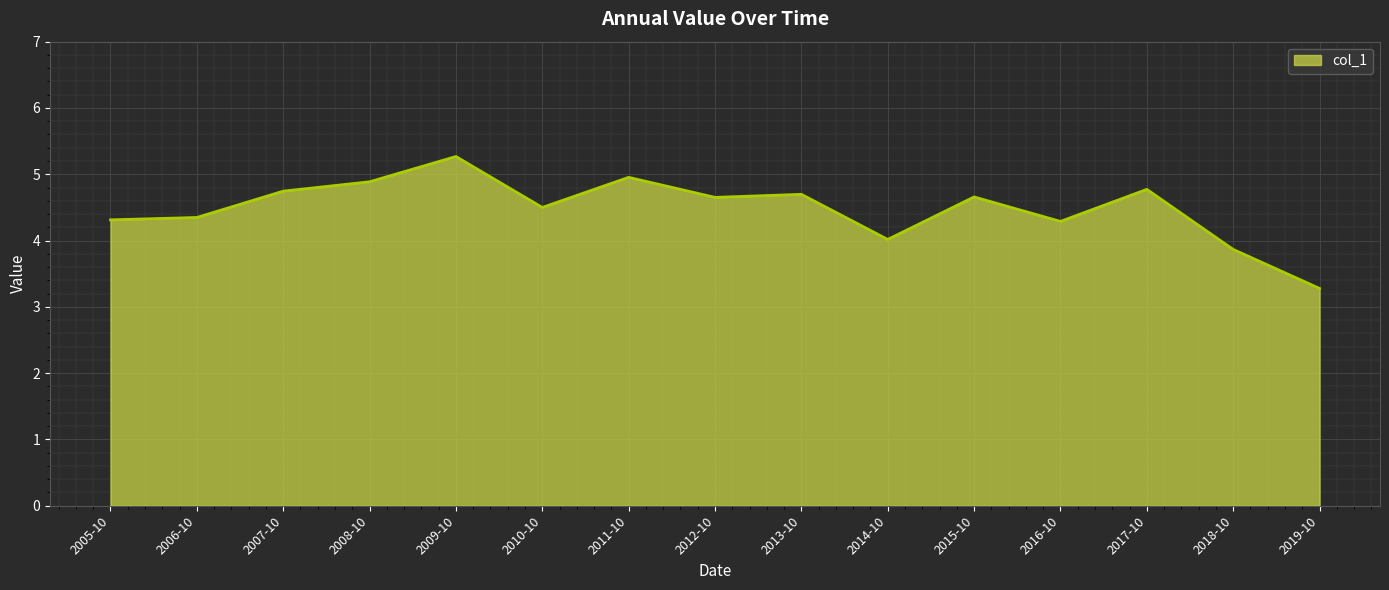

What is the difference between the maximum and minimum values?

2.0